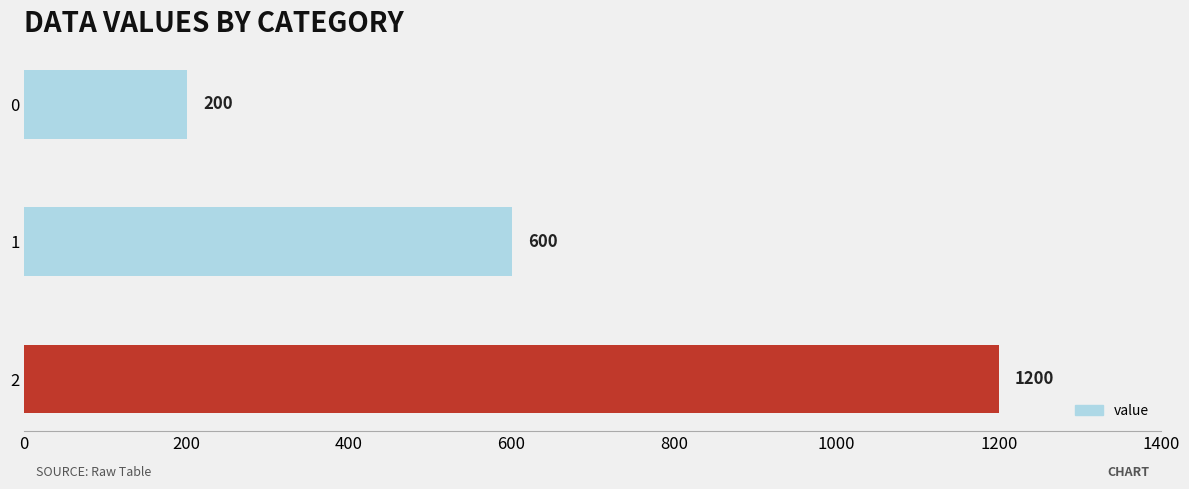

Reading top to bottom, what are all the values shown in this chart?

0=200	1=600	2=1200